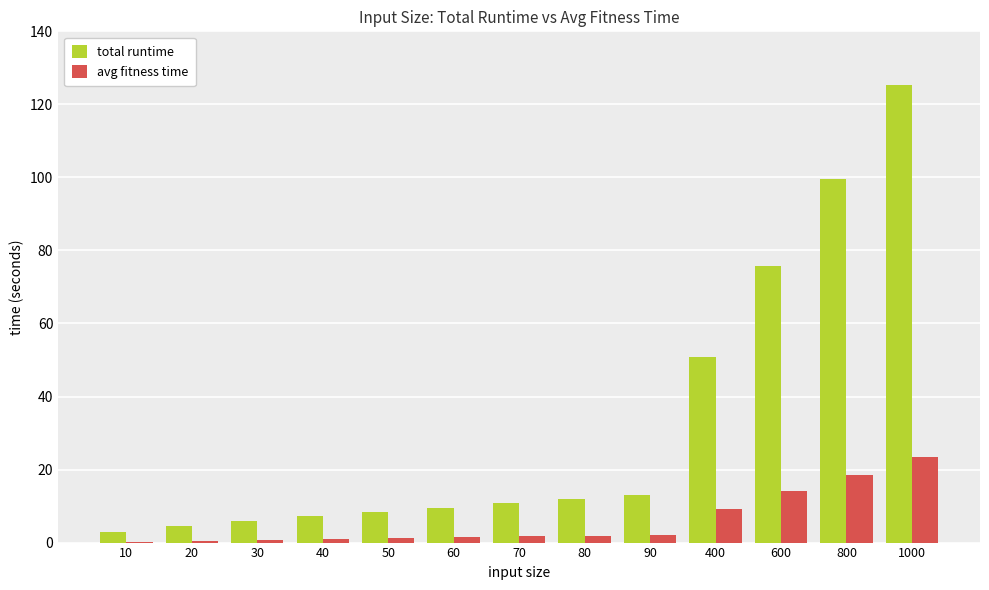

At which label is total runtime closest to 64?

600